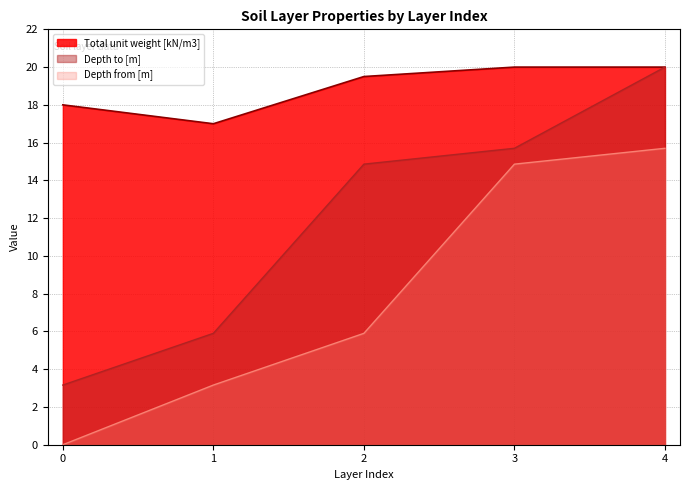

Rank the series by their average value, from highest to lowest.

Total unit weight [kN/m3], Depth to [m], Depth from [m]